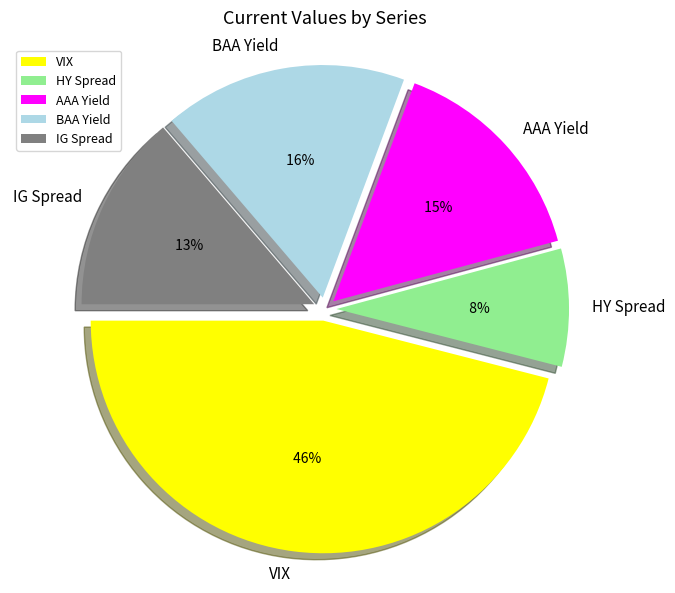

What percentage is the VIX slice, to the nearest percent?

46%